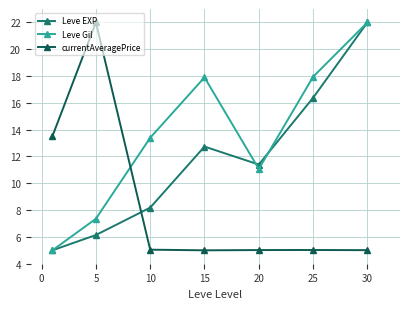

What is the value of the currentAveragePrice point at the 7th from the left?

5.0